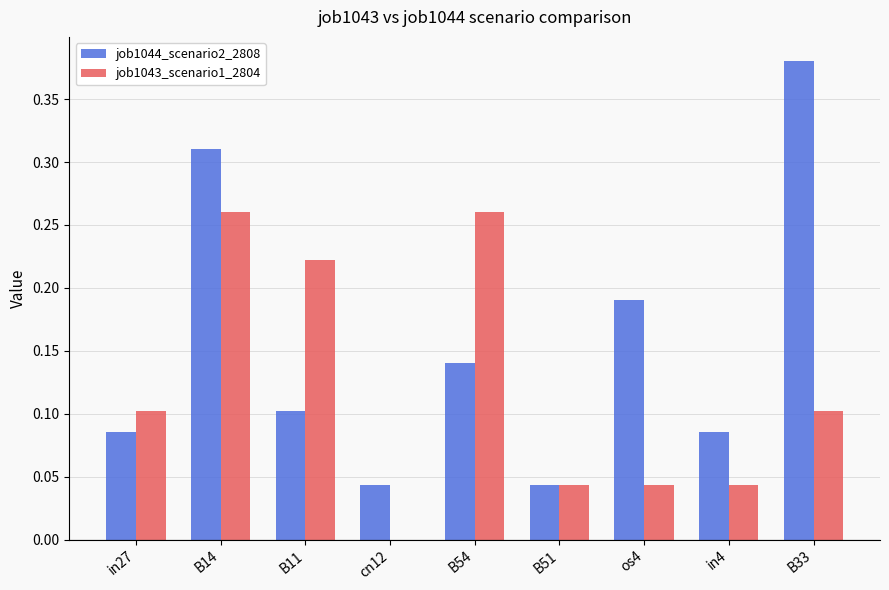

Between B54 and os4, which series saw the biggest shift?

job1043_scenario1_2804